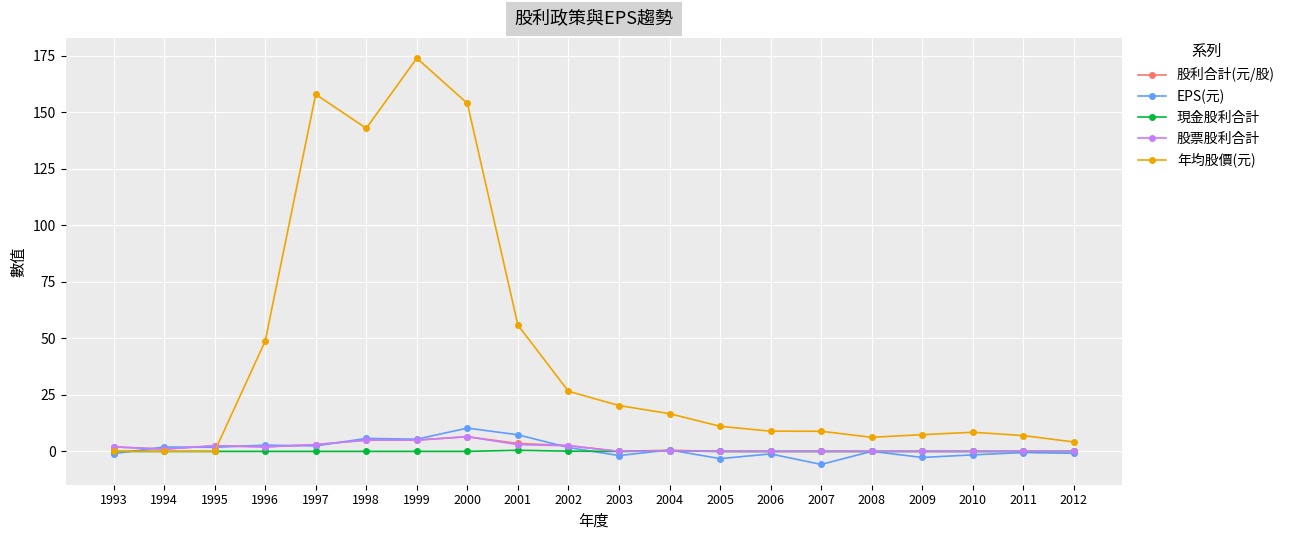

Which series has the widest spread of values?

年均股價(元)